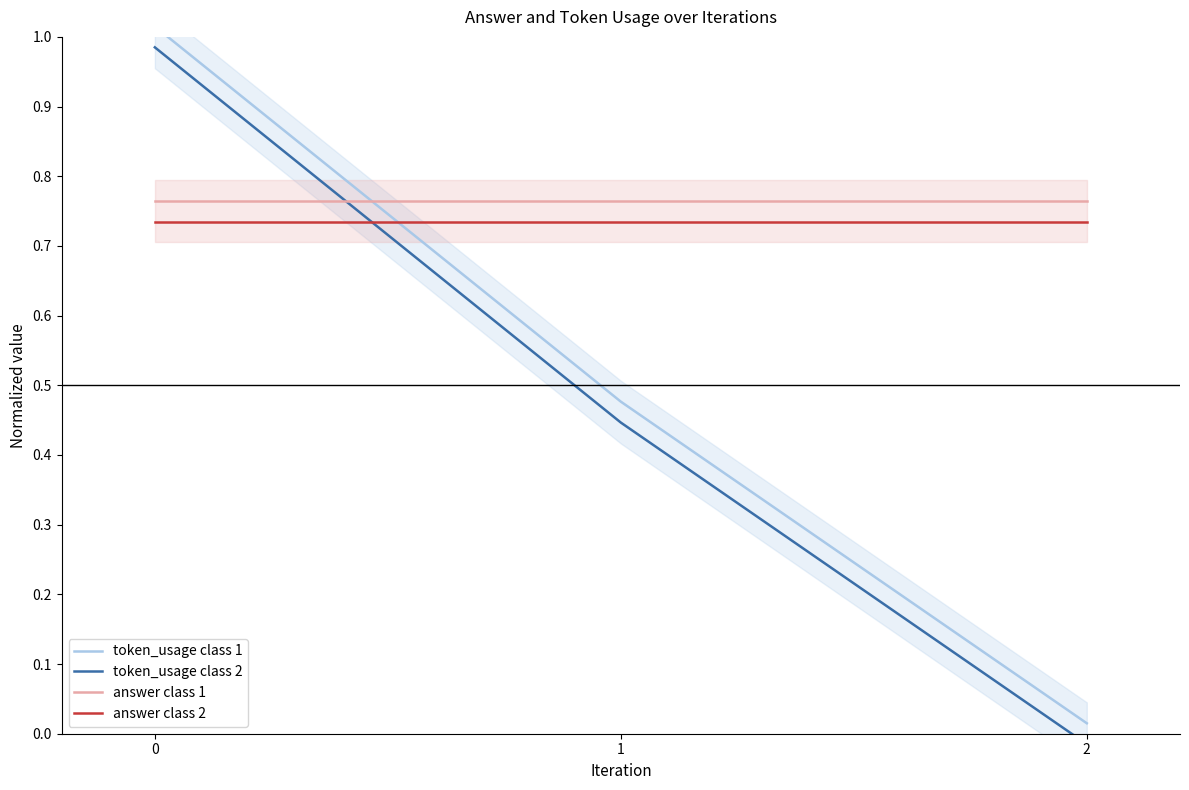

What is the greatest value displayed?

1.0